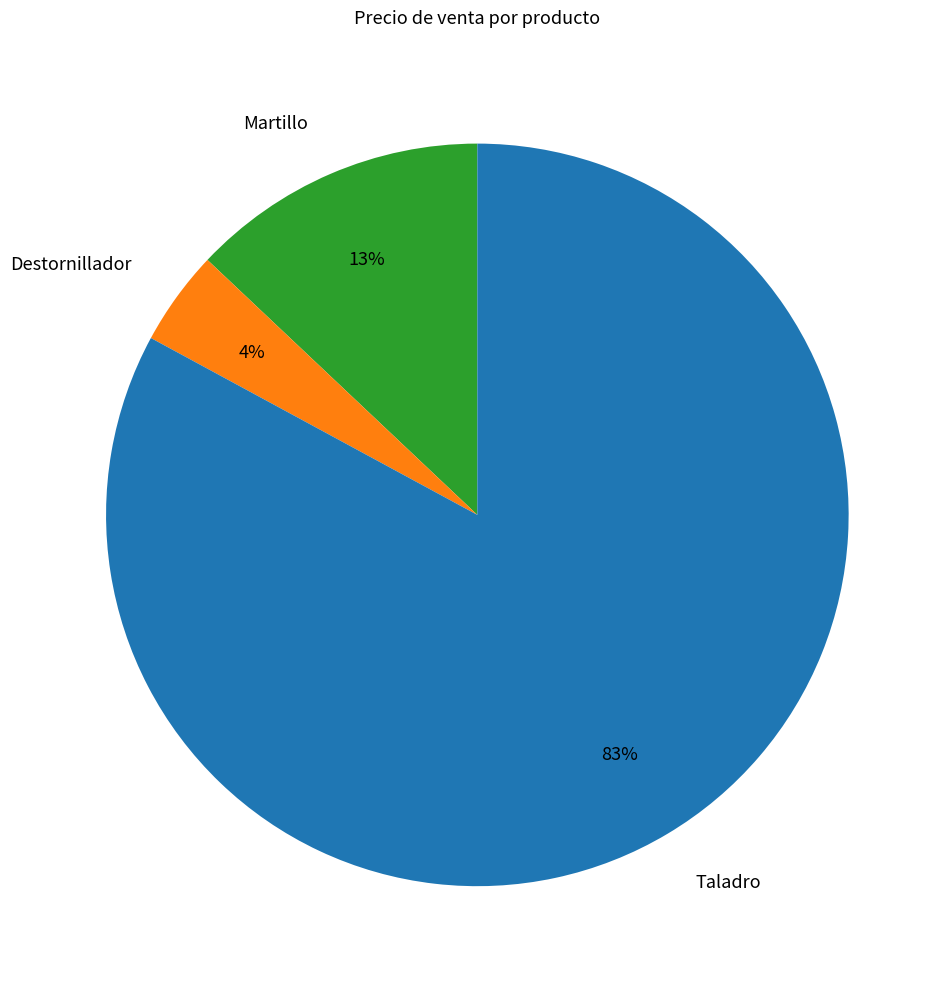

Rank the categories by value from lowest to highest.

Destornillador, Martillo, Taladro